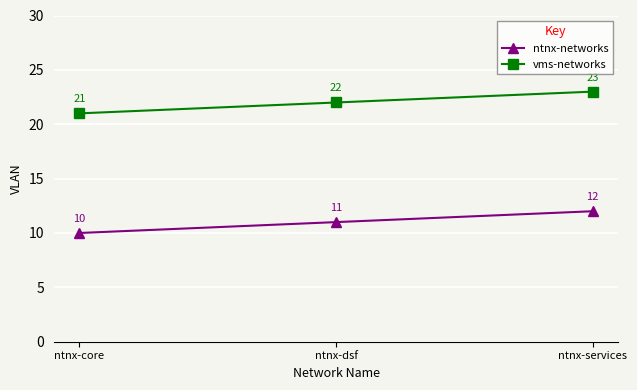

How many lines are shown in the chart?

2